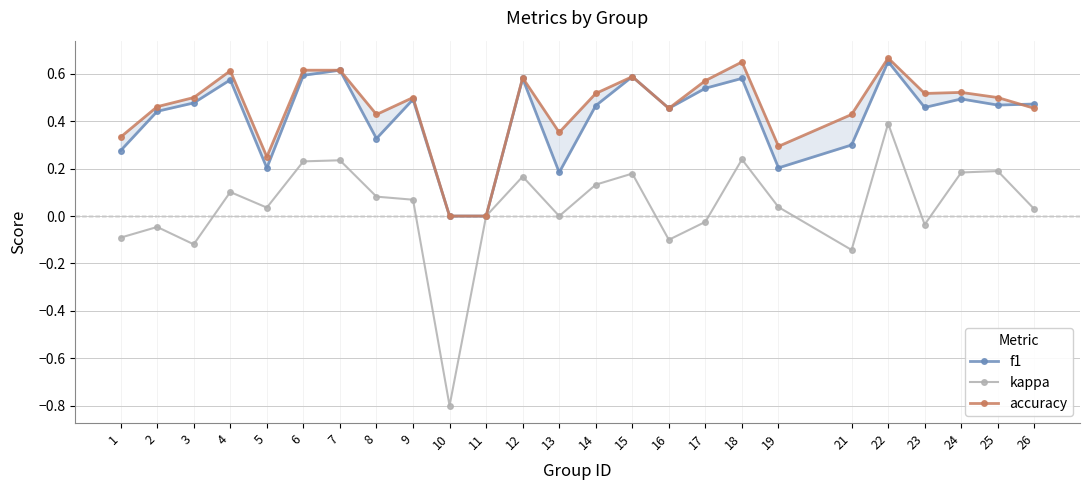

What is the difference between the kappa values at 10 and 14?

0.9